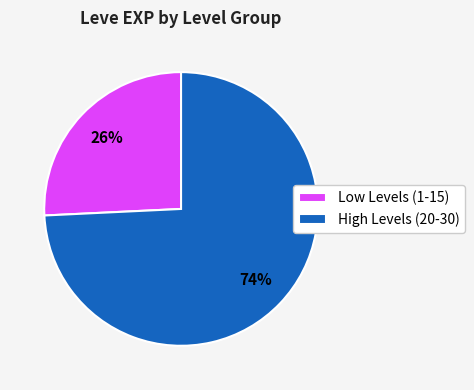

To the nearest percent, what percentage of the pie is Low Levels (1-15)?

26%